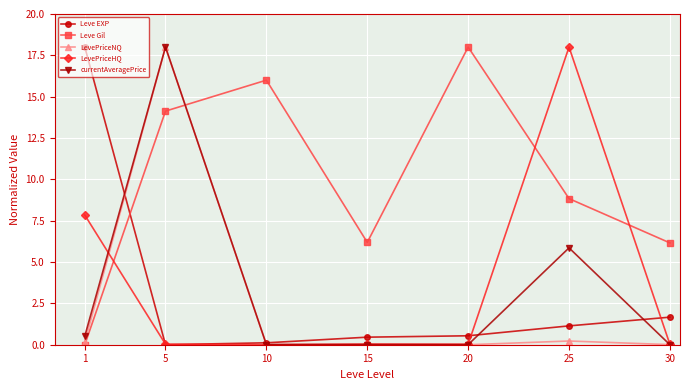

Which series has the largest total across all categories?

Leve Gil